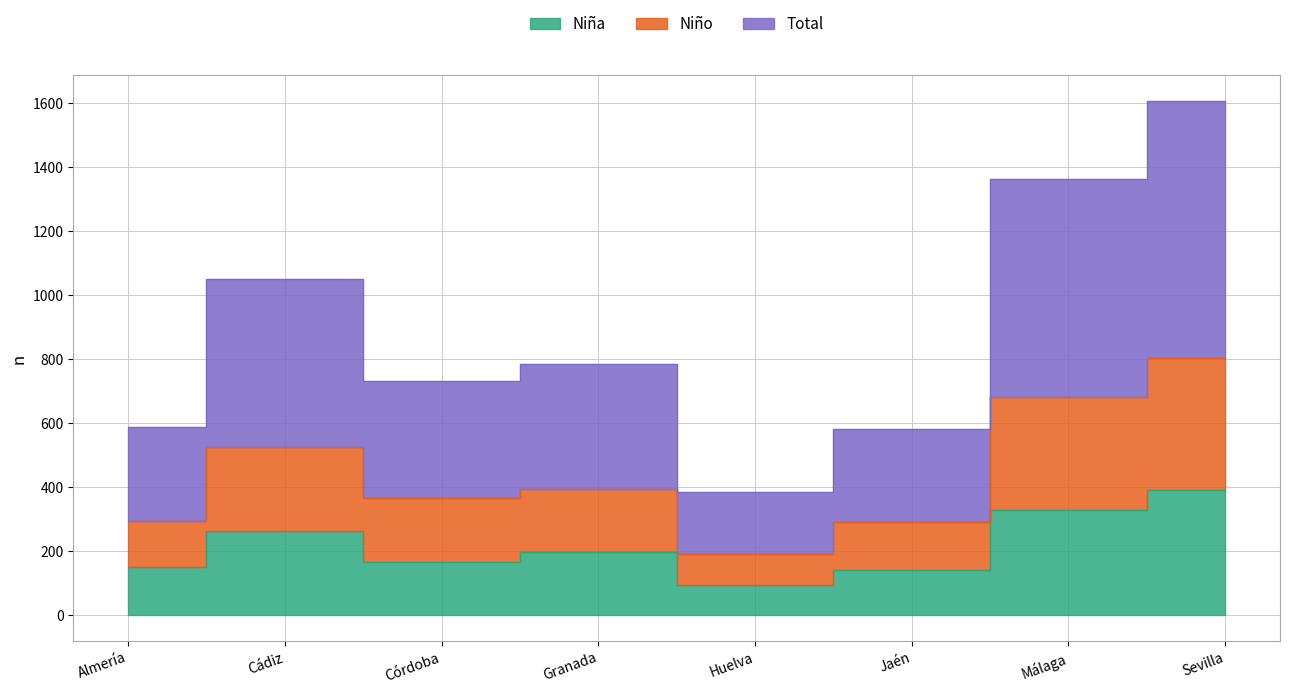

The value of Niña 2012 at Granada is 665. True or false?

False